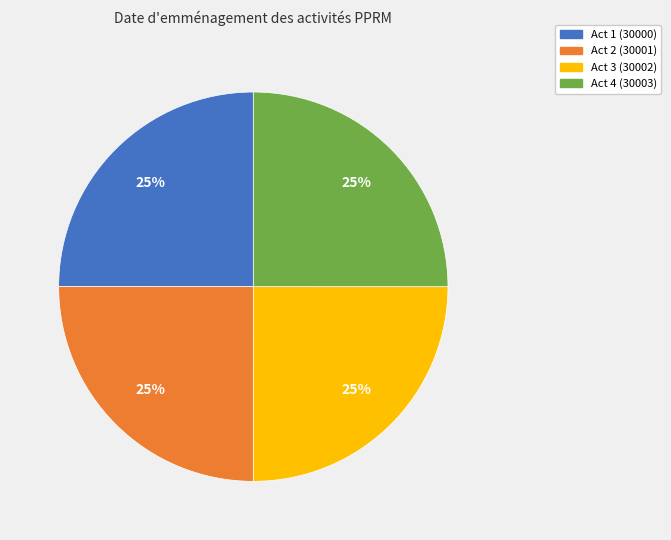

Does Act 1 (30000) account for over 50% of the chart?

No